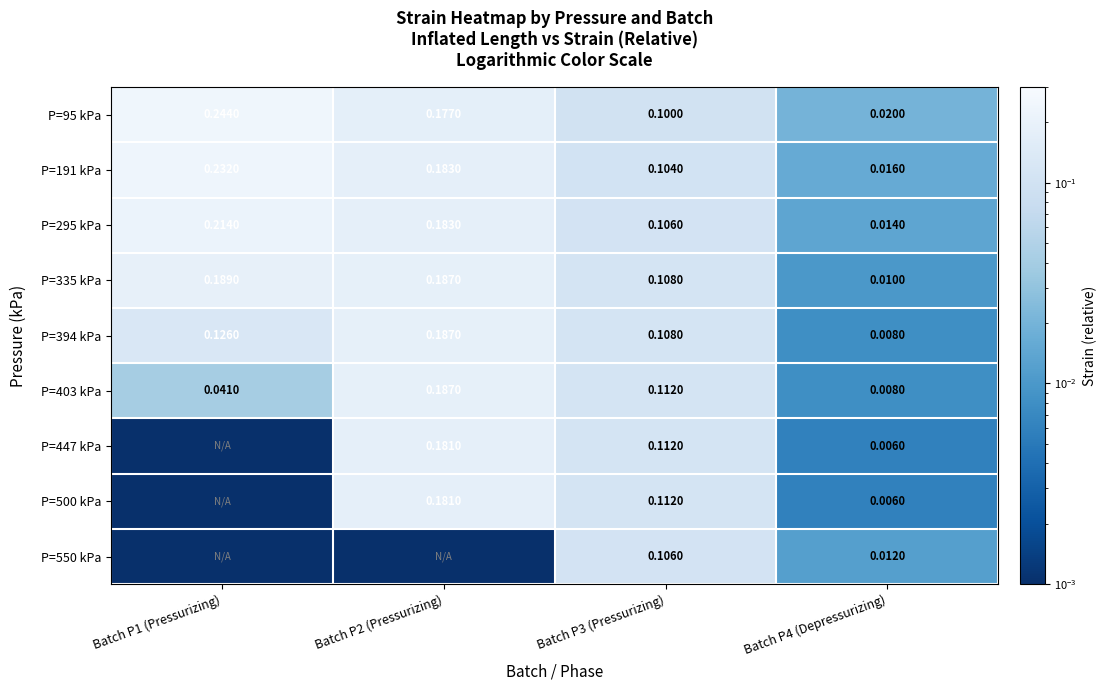

Rank the categories by P=295 kPa value from highest to lowest.

Batch P1 (Pressurizing), Batch P2 (Pressurizing), Batch P3 (Pressurizing), Batch P4 (Depressurizing)